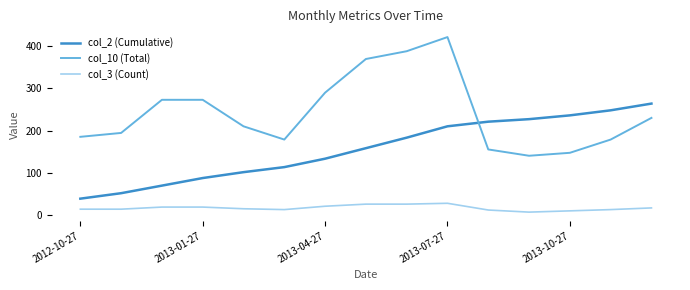

True or false: col_10 (Total) and col_3 (Count) cross at least once.

False